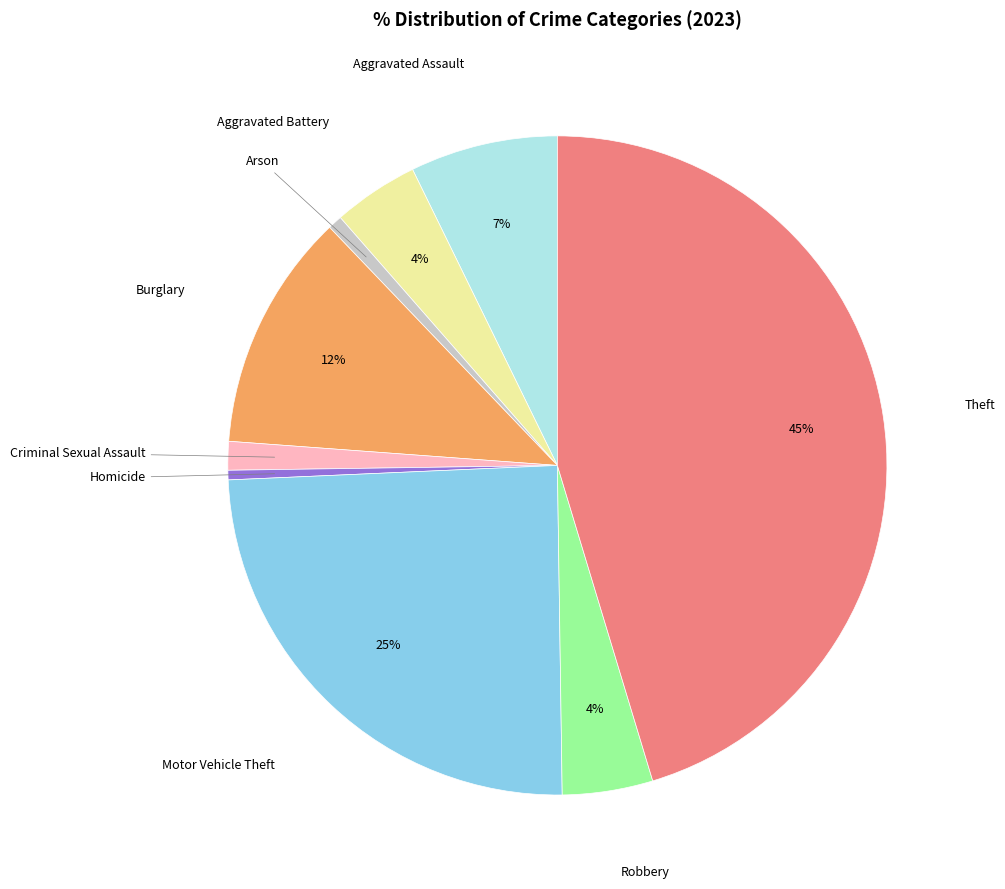

Is there any slice that represents more than half of the pie?

No